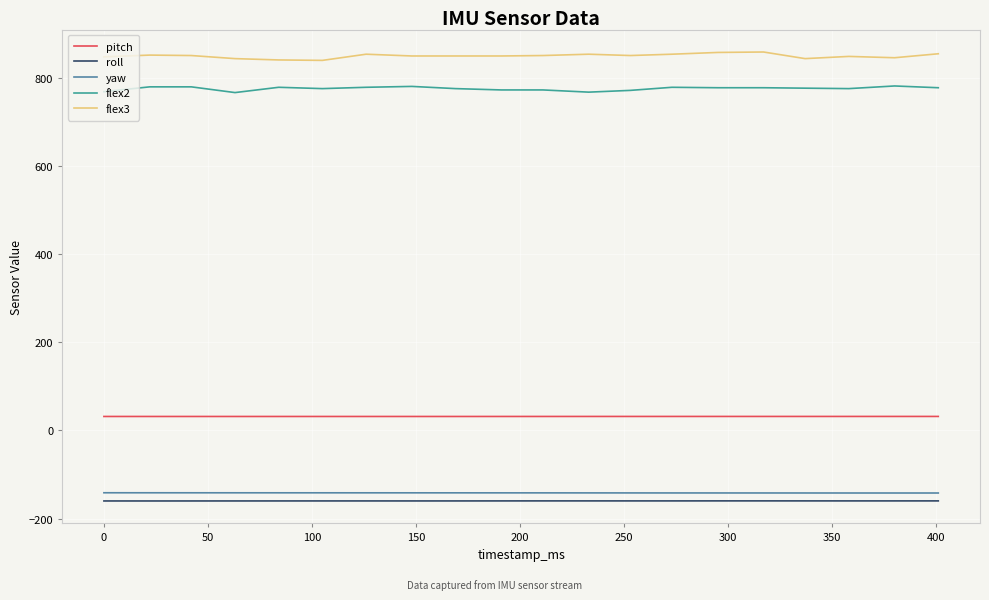

What is the greatest value displayed?

858.0